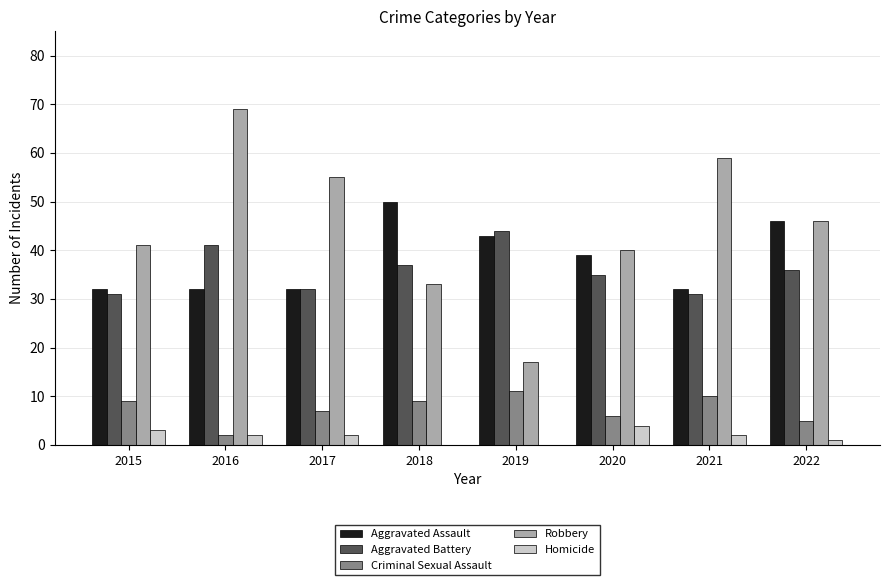

Reading left to right, transcribe all the data shown in this chart.

Aggravated Assault: 32	32	32	50	43	39	32	46
Aggravated Battery: 31	41	32	37	44	35	31	36
Criminal Sexual Assault: 9	2	7	9	11	6	10	5
Robbery: 41	69	55	33	17	40	59	46
Homicide: 3	2	2	0	0	4	2	1